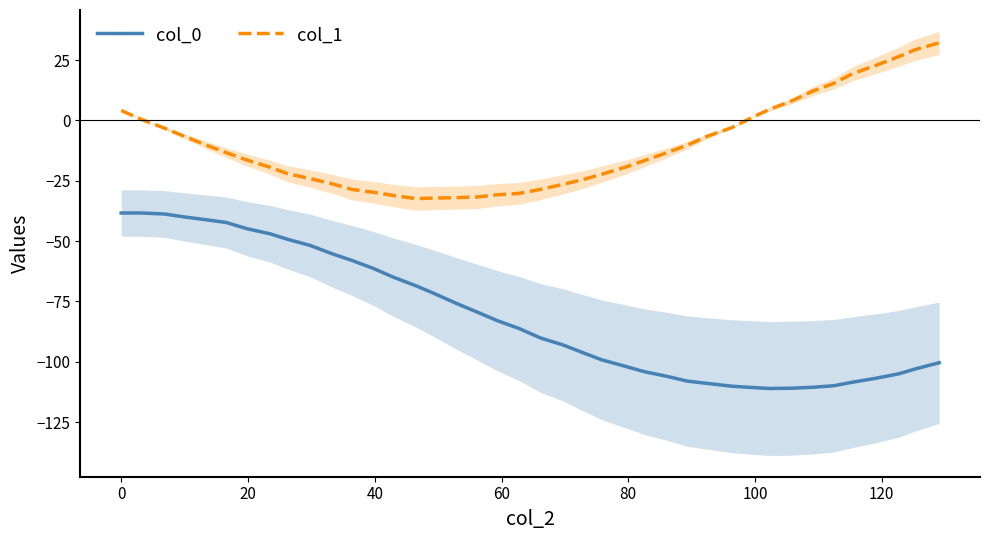

How many negative values does the col_1 series have?

28